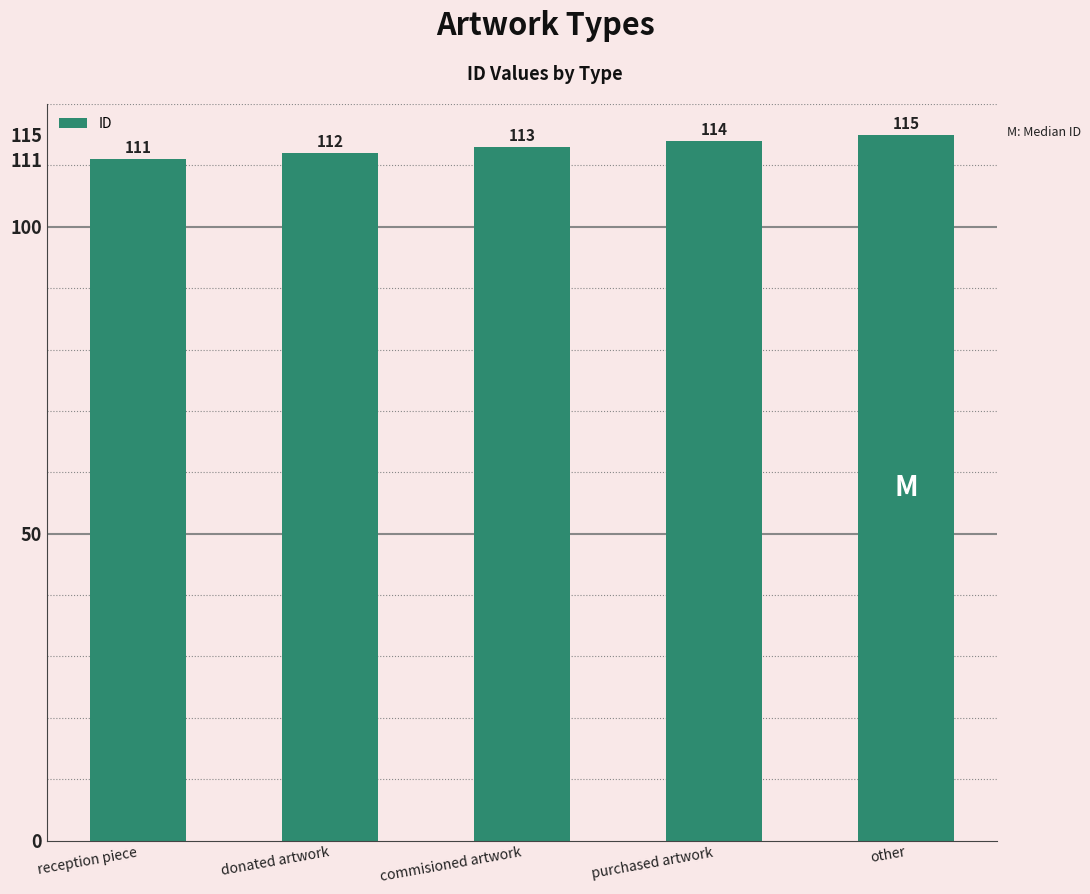

How many categories are shown in the chart?

5